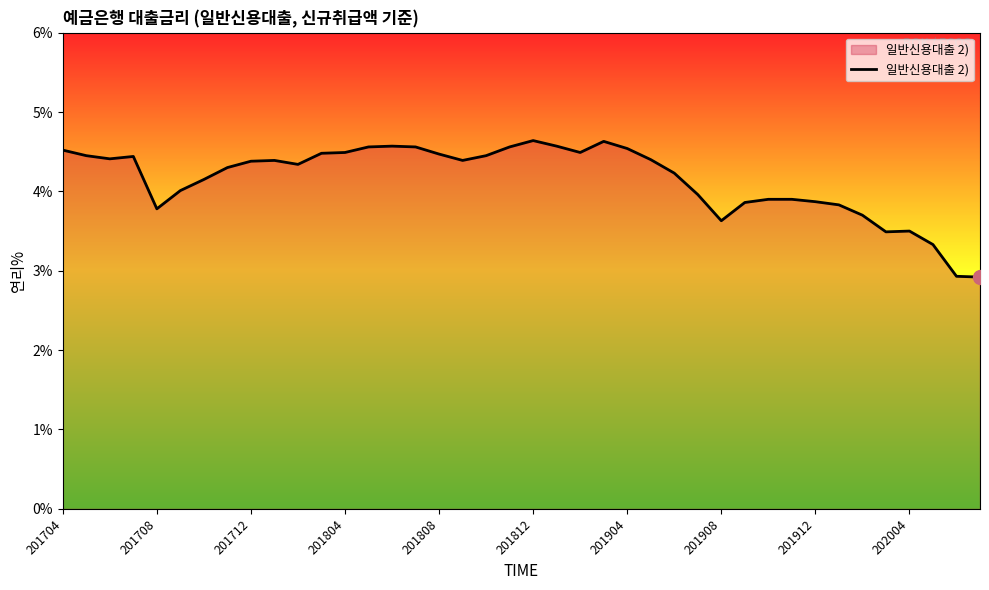

What is the minimum value shown in the chart?

2.9